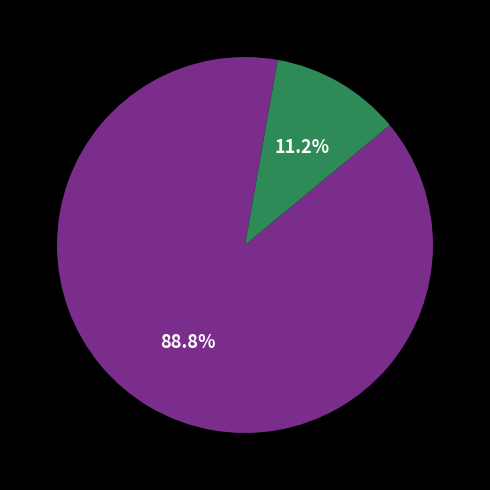

To the nearest percent, what is the average slice percentage?

50%